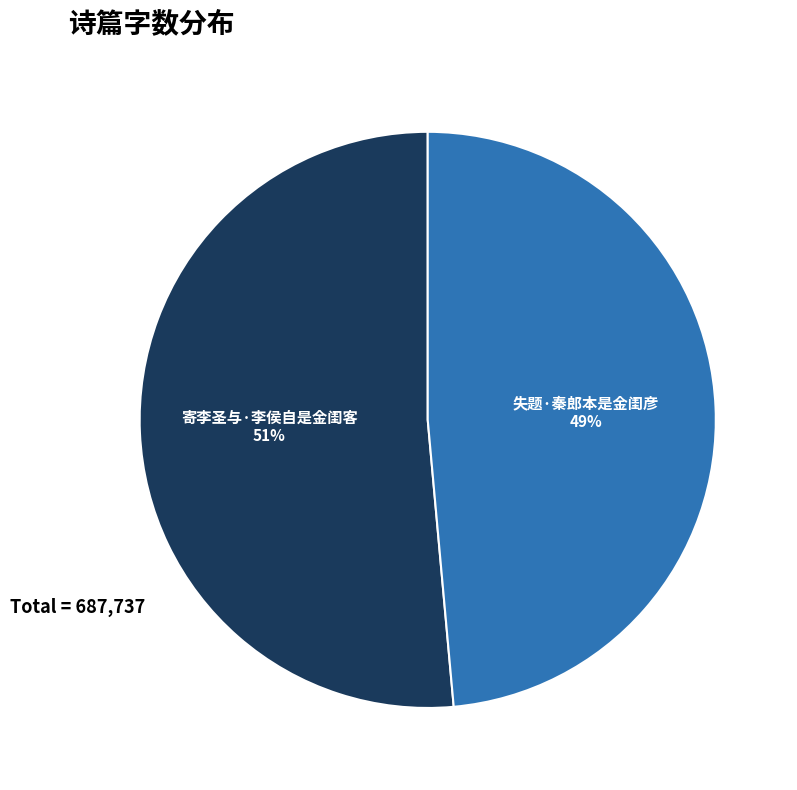

Is it true that 寄李圣与·李侯自是金闺客 is 51% of the pie?

True